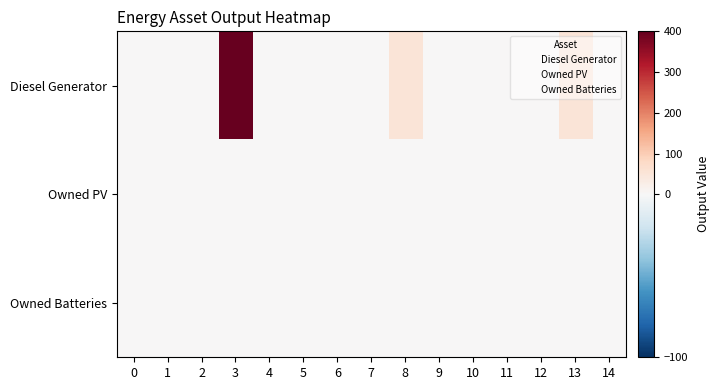

List the series in order of their peak value, lowest first.

row_1, row_2, row_0